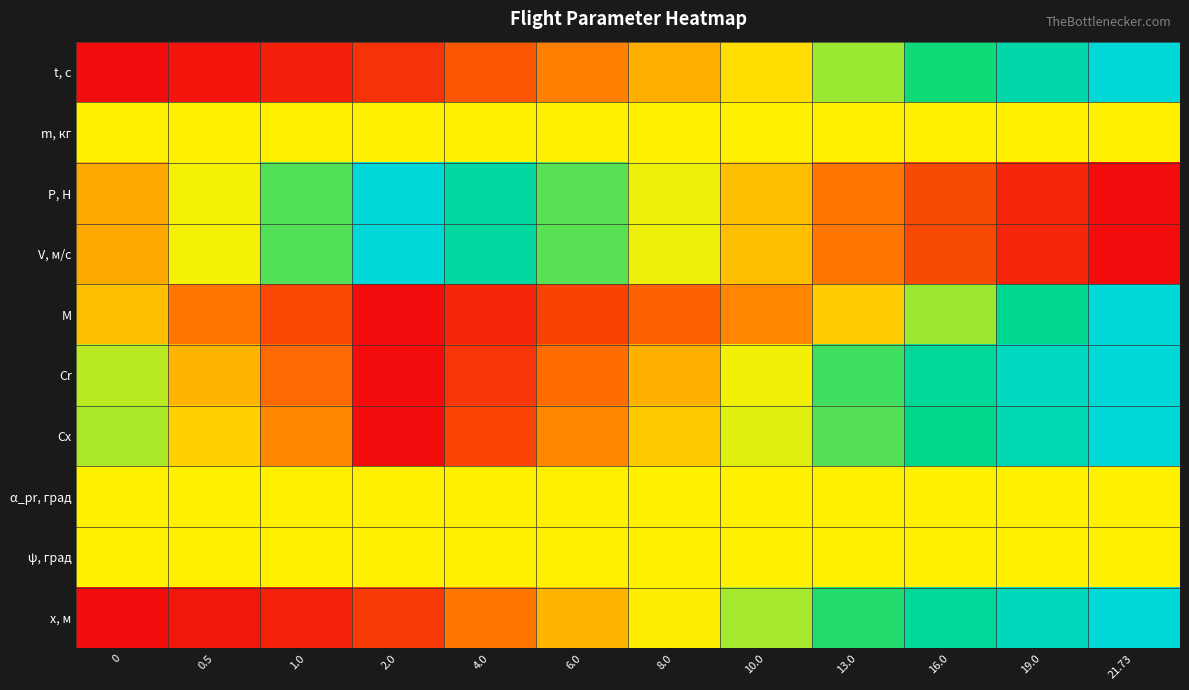

Count the number of data series in this chart.

10